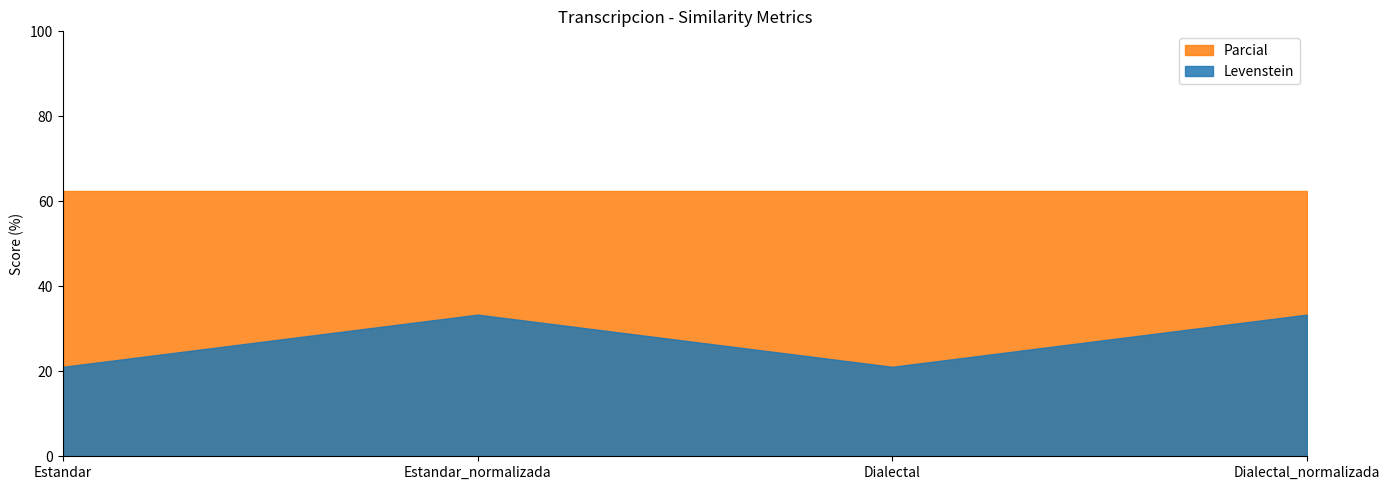

At which category is the sum across all series the highest?

Estandar_normalizada